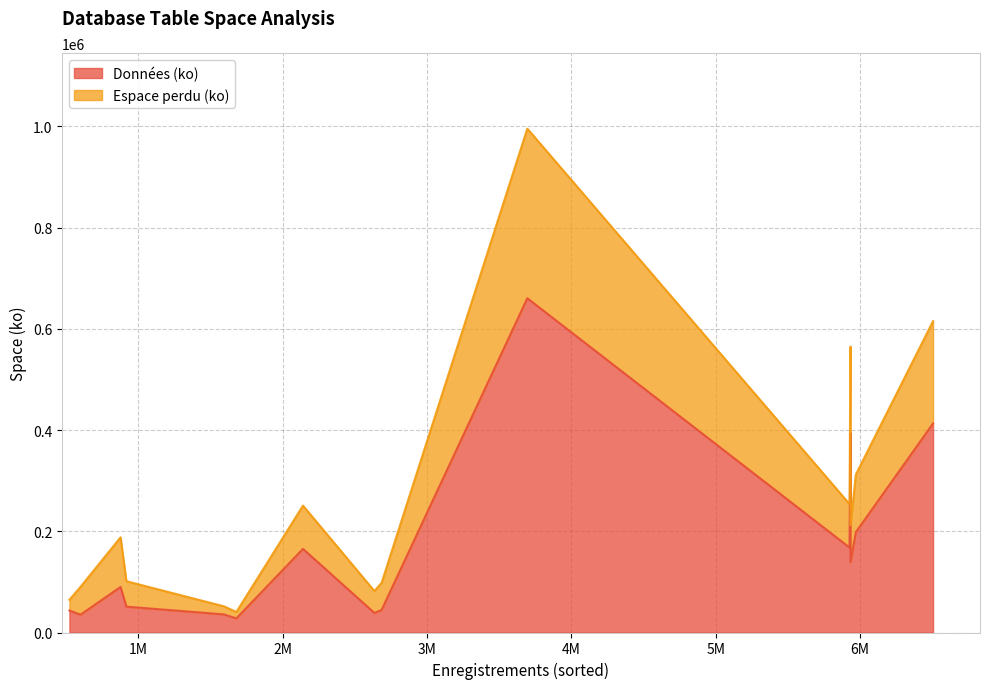

Does the chart display data point markers on the line(s)?

No